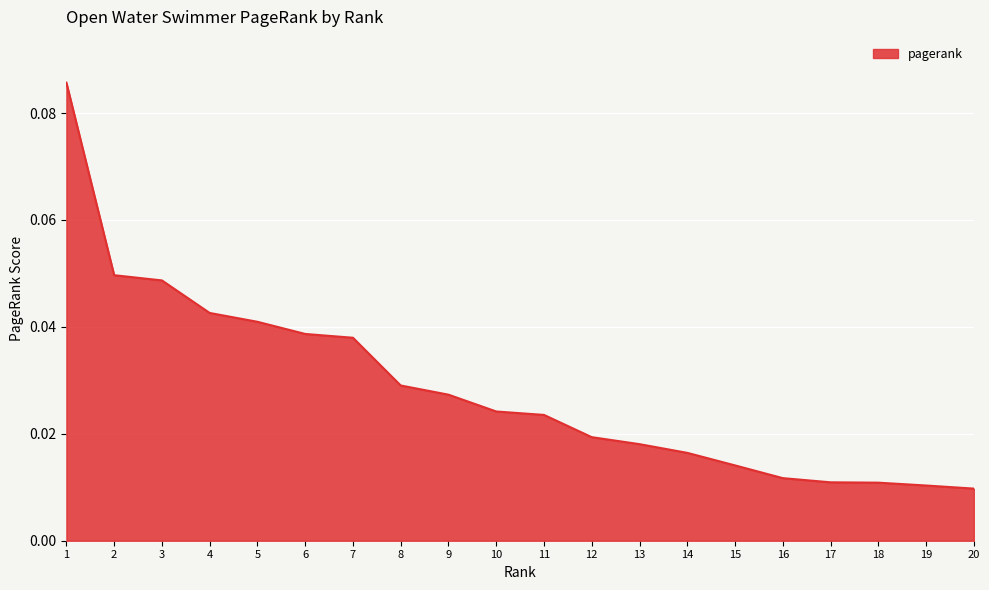

The chart shows a value of 0.1 at 6. True or false?

False